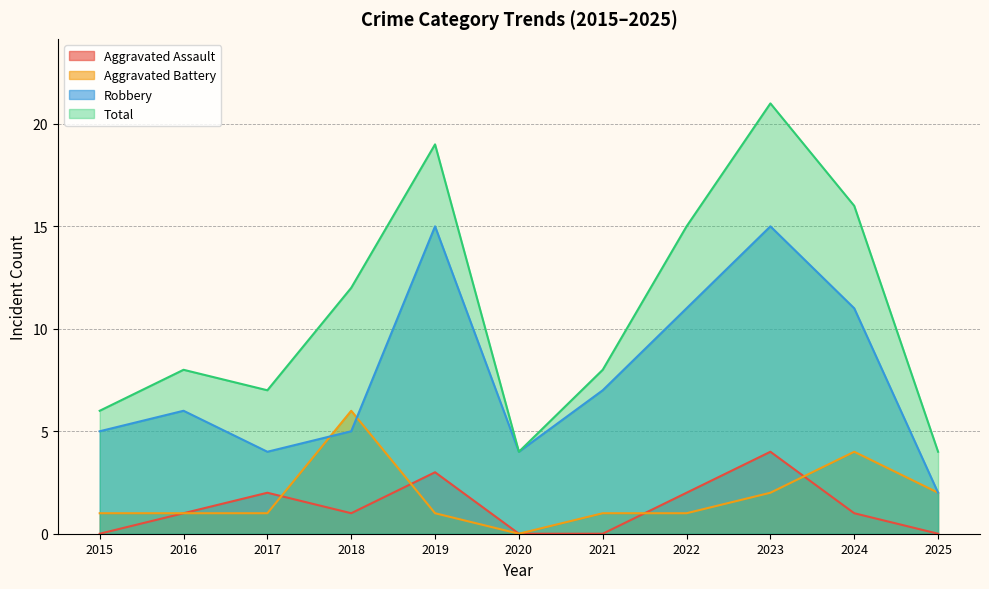

What is the value of the Total point at the 8th from the left?

15